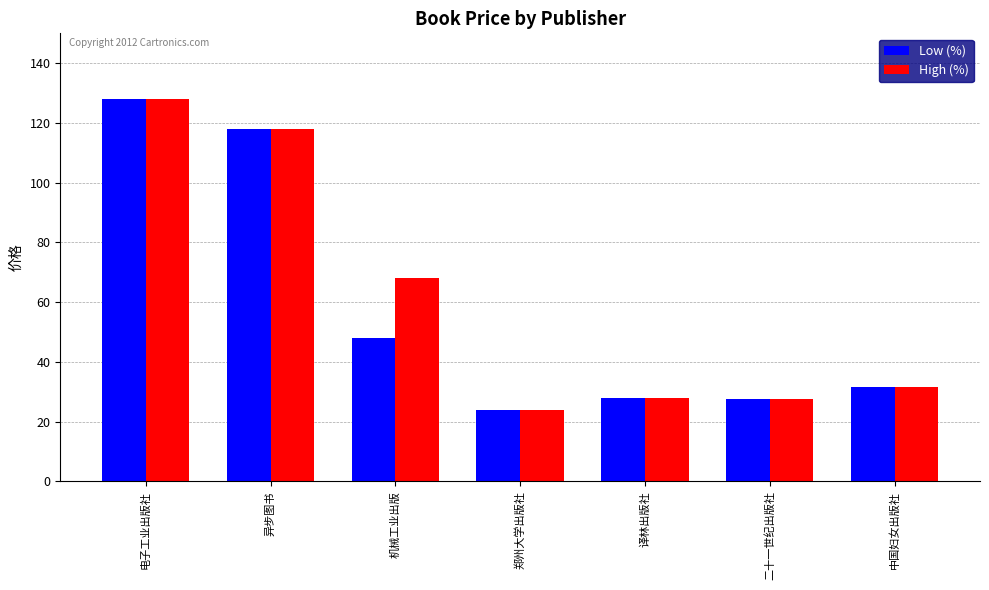

True or false: High (%) has a value of 13.5 at 译林出版社.

False